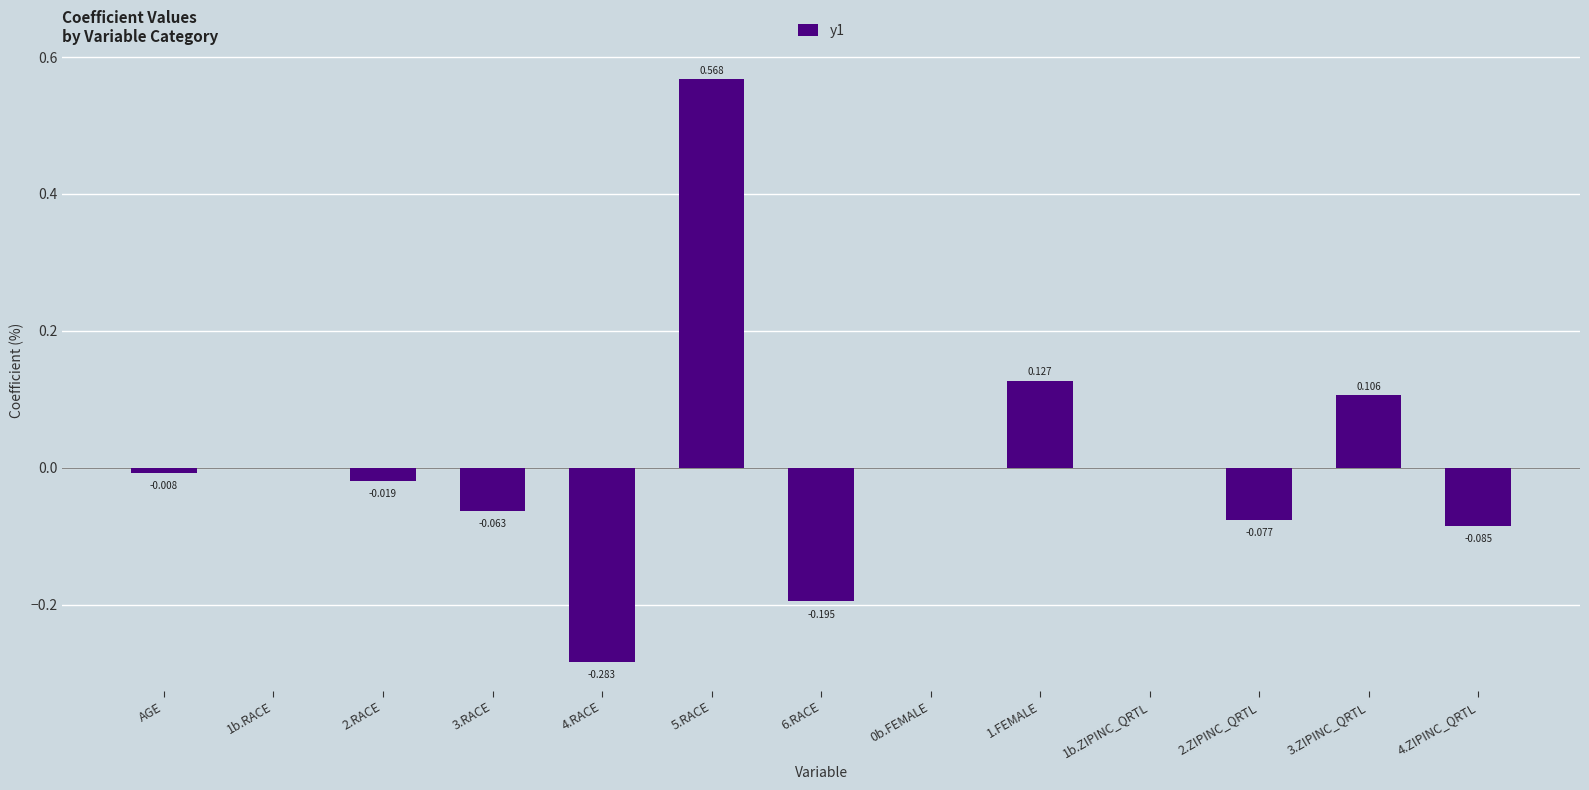

How many data points does each series have?

13